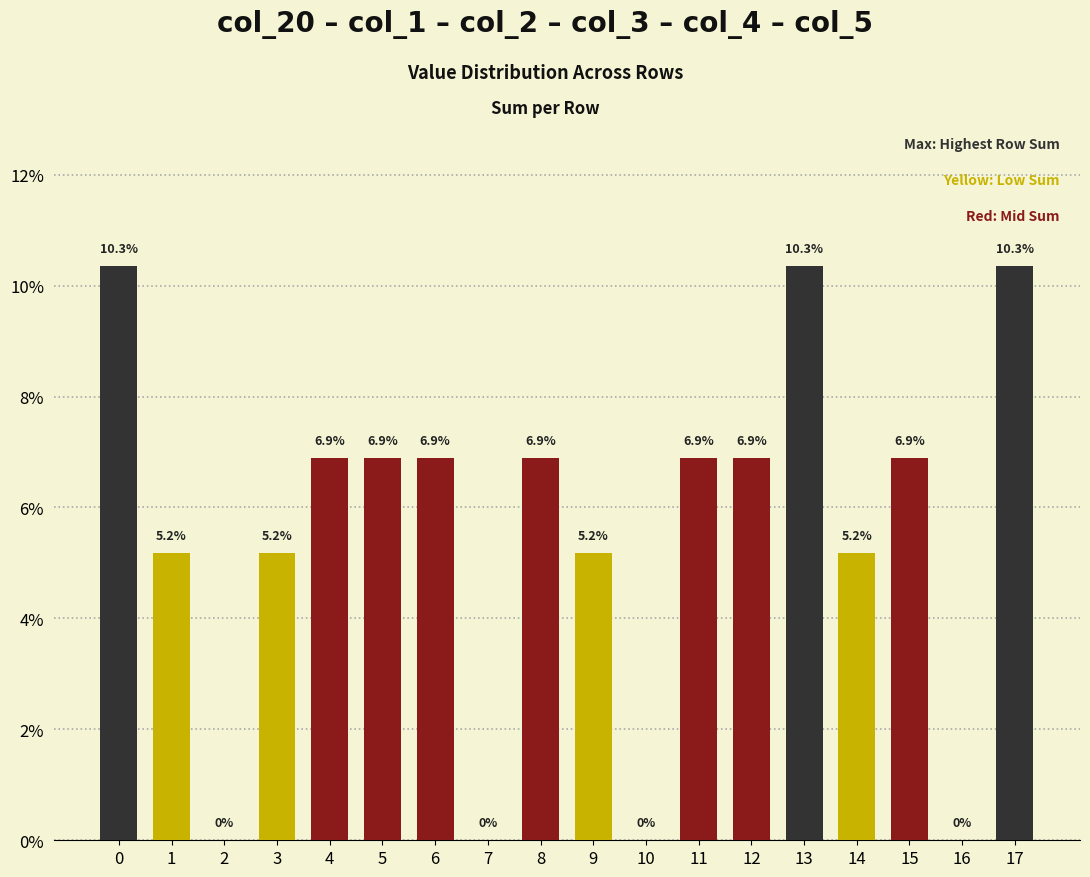

What is the sum of all values?

1.0